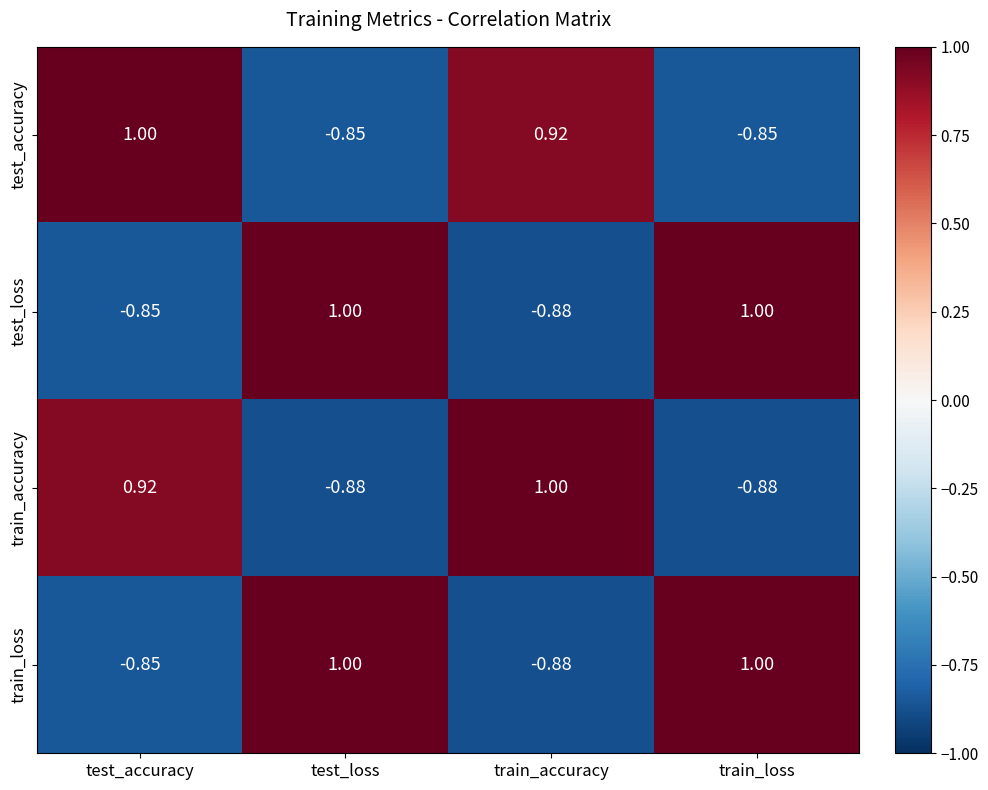

Is the value of train_loss at train_accuracy greater than the value of test_accuracy at test_loss?

No